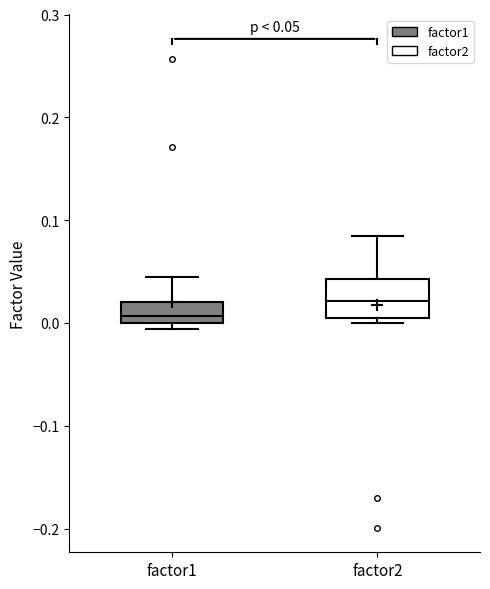

Which box has the highest median line?

factor2